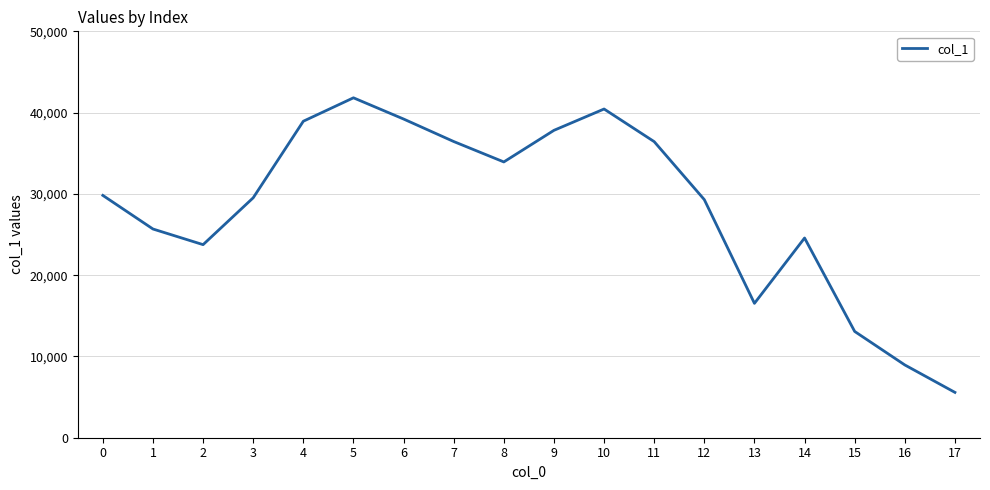

What is the difference between the values at 14 and 7?

11870